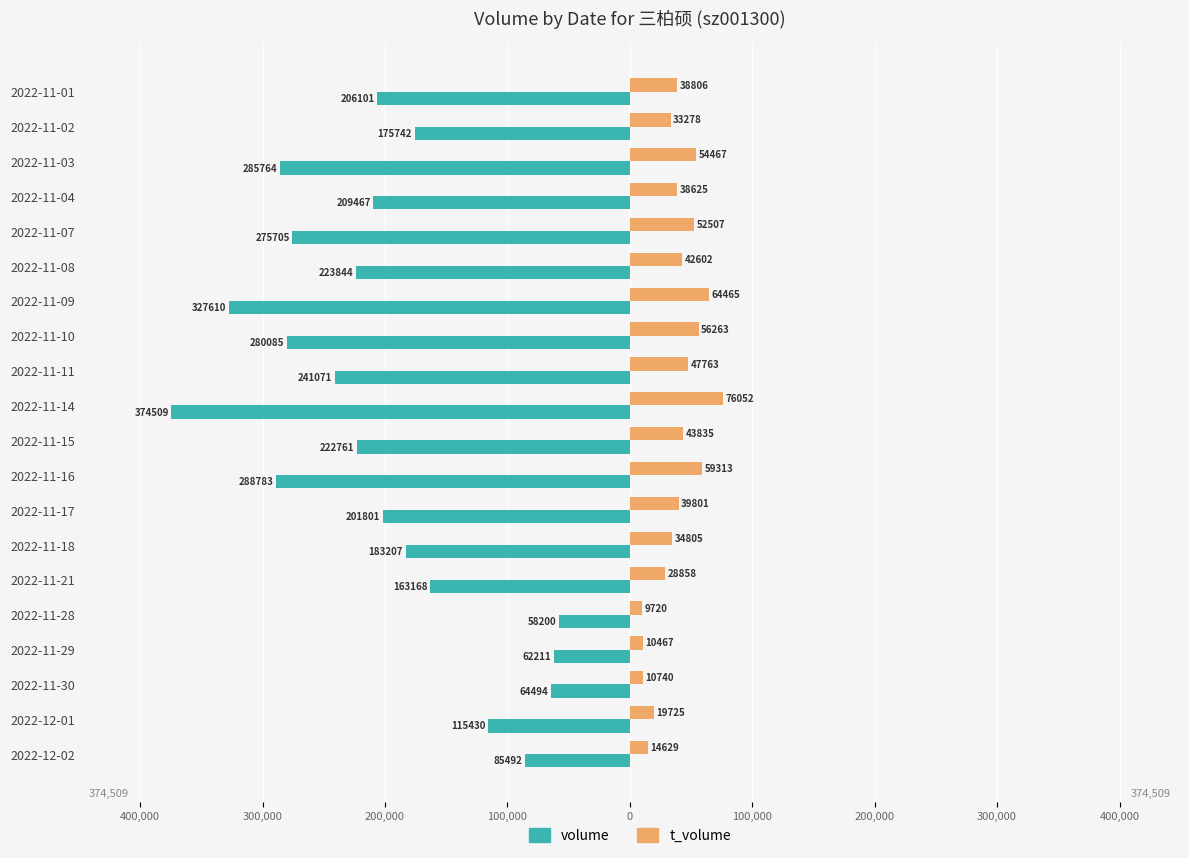

What are all the series names shown in the legend?

volume, t_volume